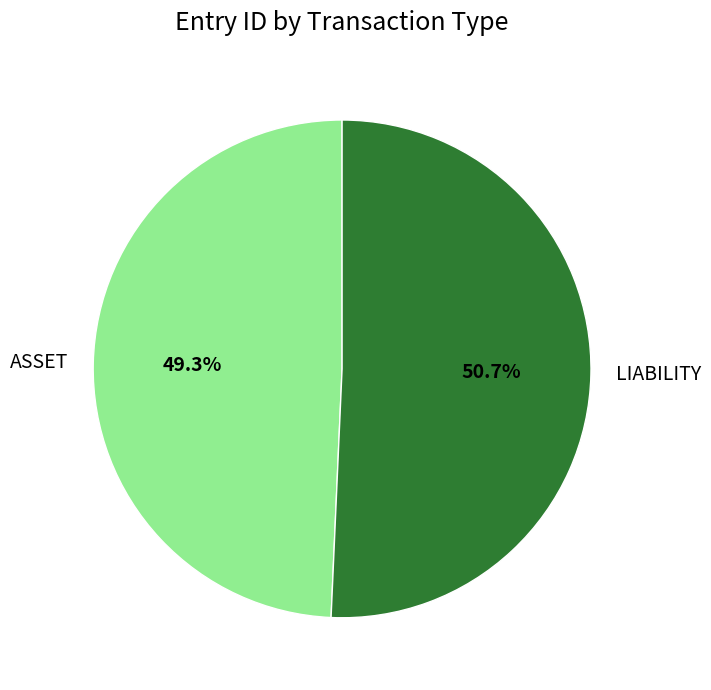

What is the ratio of the value at ASSET to the value at LIABILITY?

1.0